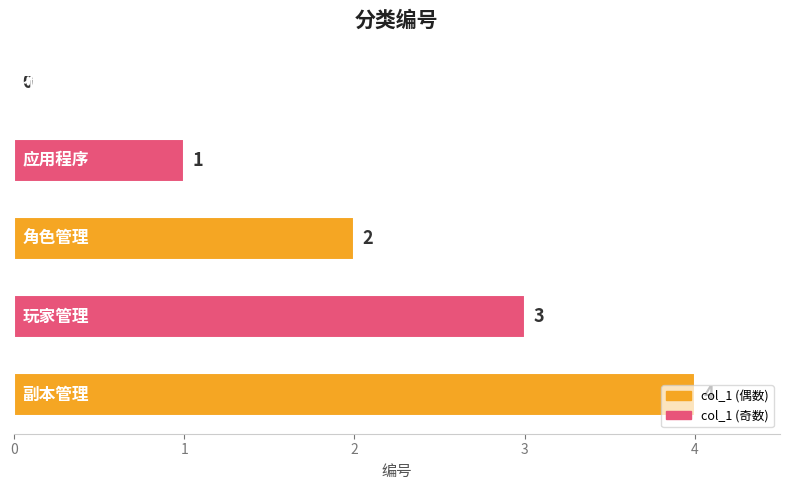

What is the greatest value displayed?

4